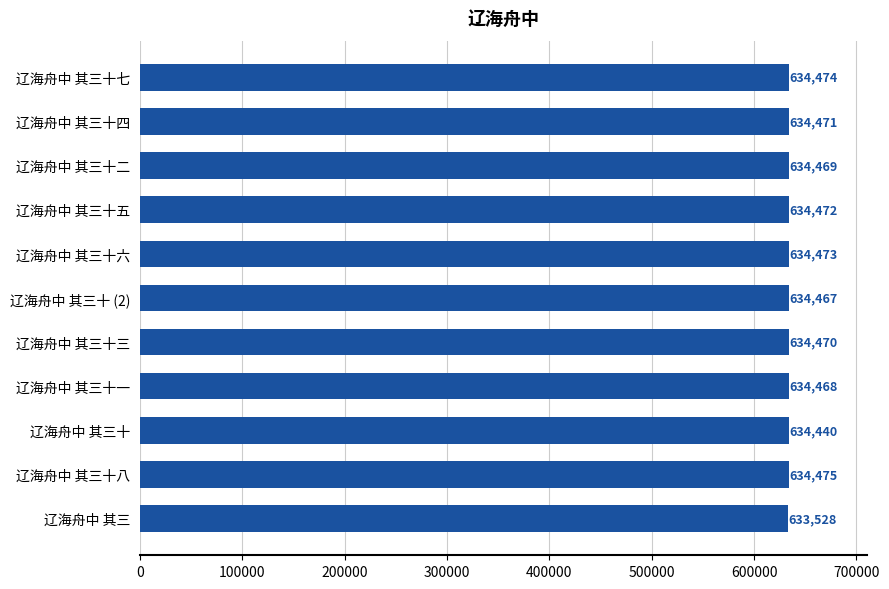

What is the maximum value shown in the chart?

634475